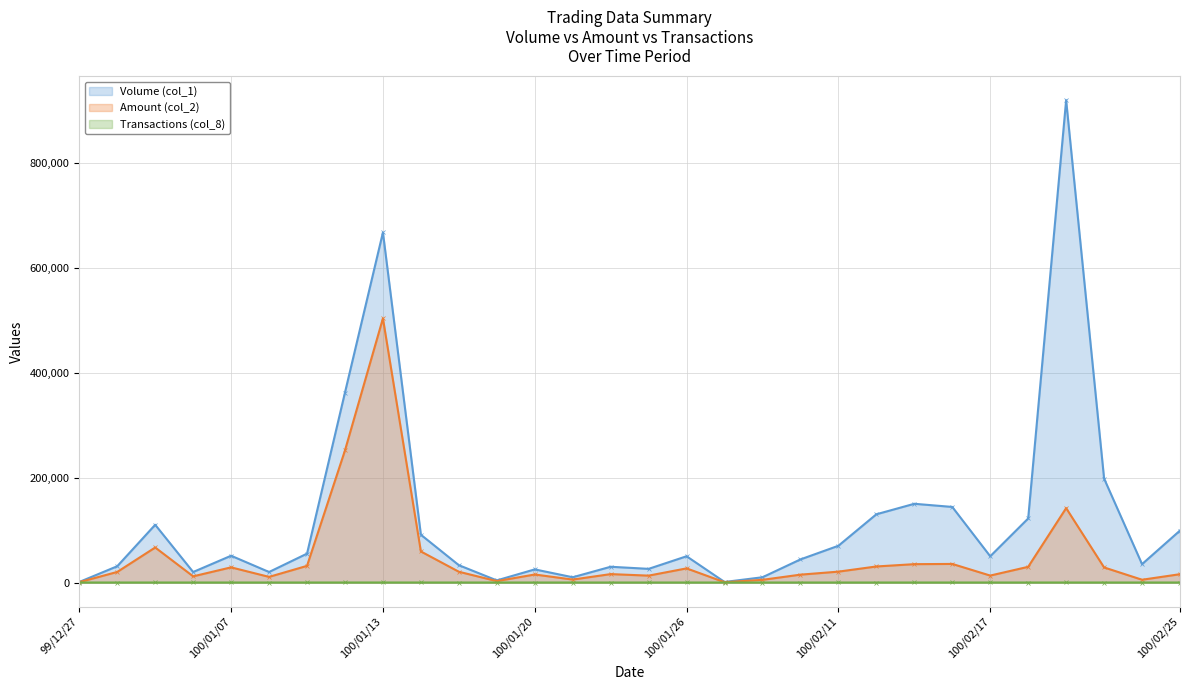

True or false: Transactions (col_8) and Amount (col_2) intersect in this chart.

False